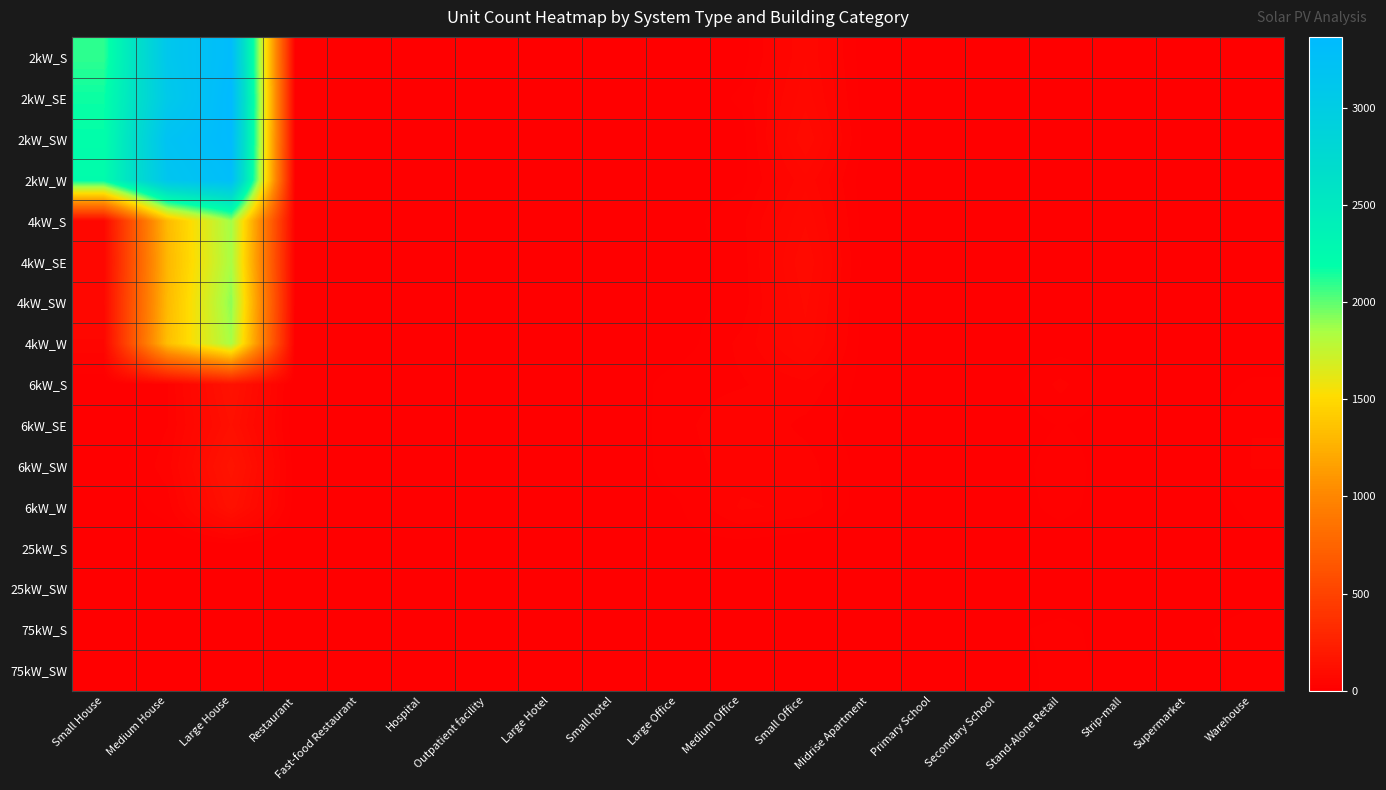

List the series in order of their peak value, lowest first.

25kW_SW, 25kW_S, 75kW_SW, 75kW_S, 6kW_SE, 6kW_W, 6kW_S, 6kW_SW, 4kW_SE, 4kW_W, 4kW_S, 4kW_SW, 2kW_W, 2kW_S, 2kW_SW, 2kW_SE